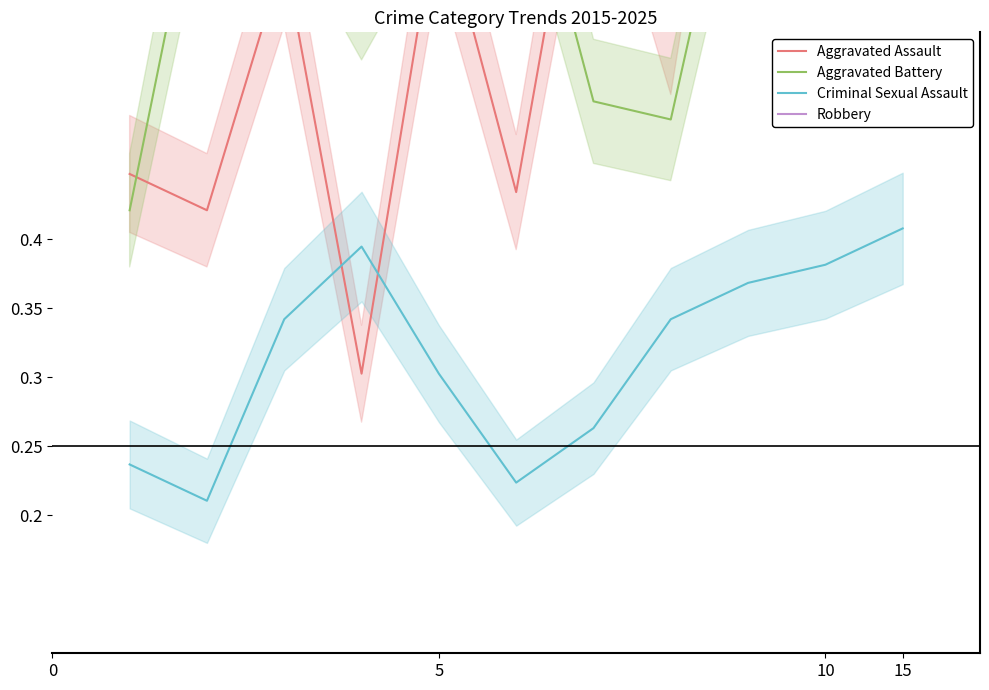

Which category has the highest value in the Criminal Sexual Assault series?

15